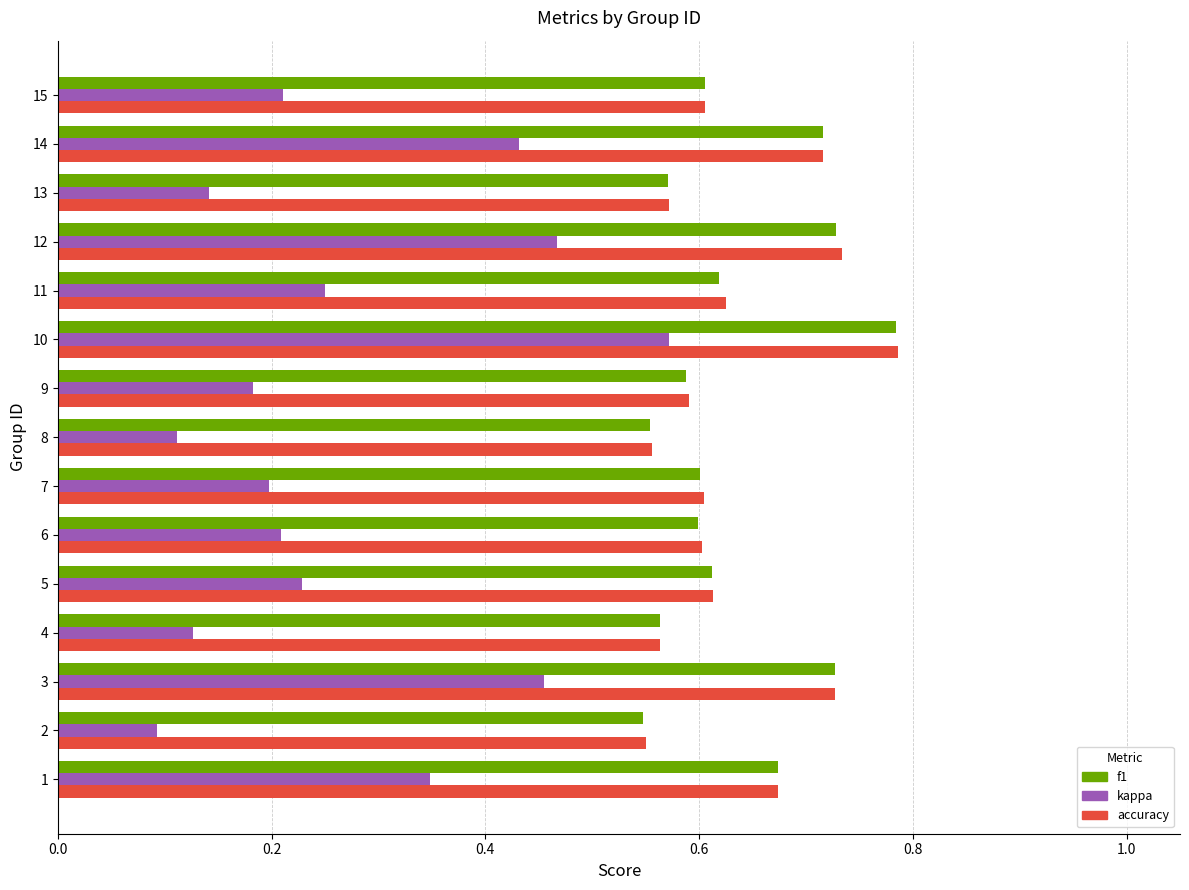

At which category does the chart reach its peak across all series?

10